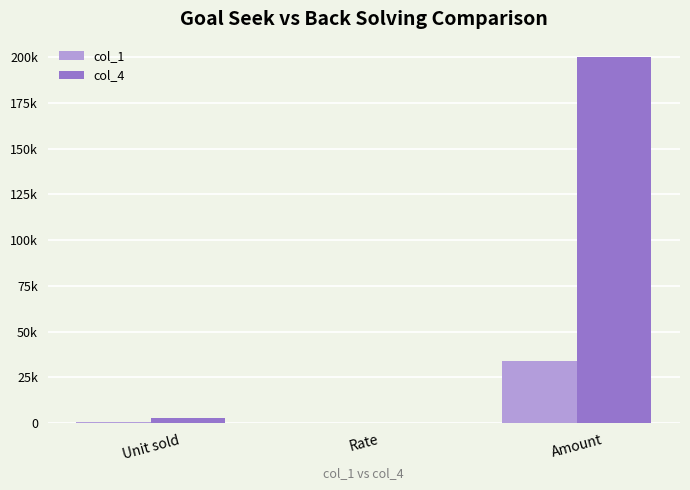

Between Amount and Unit sold, which is larger?

Amount